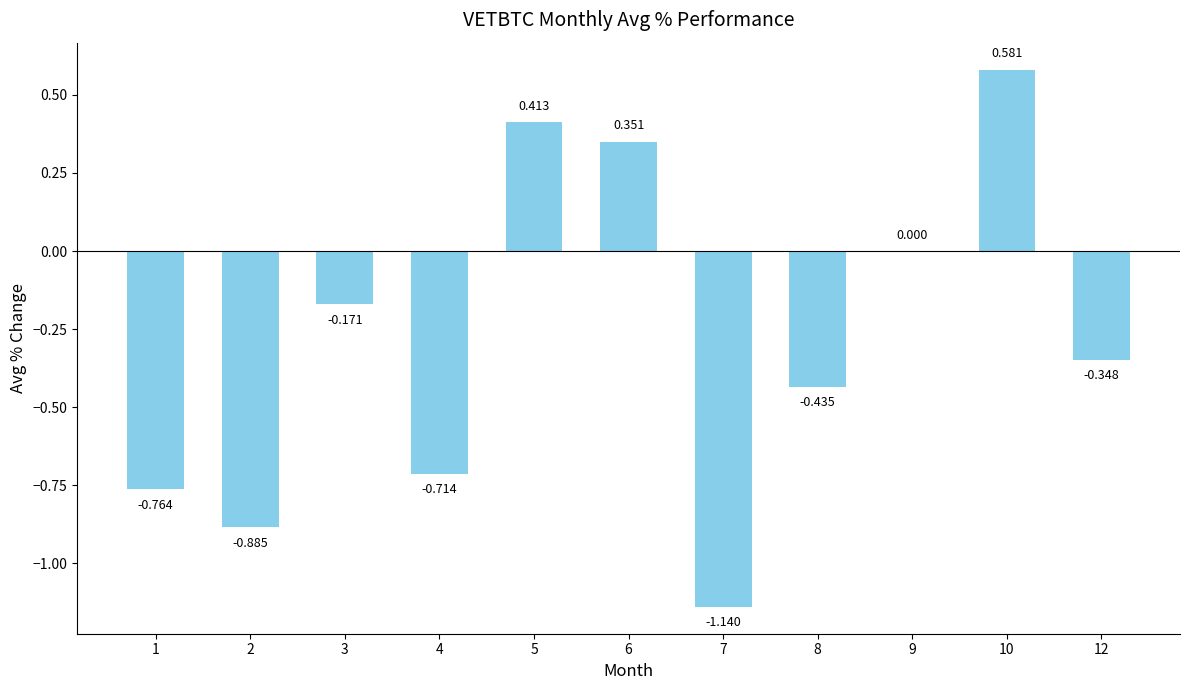

Count the number of data series in this chart.

1